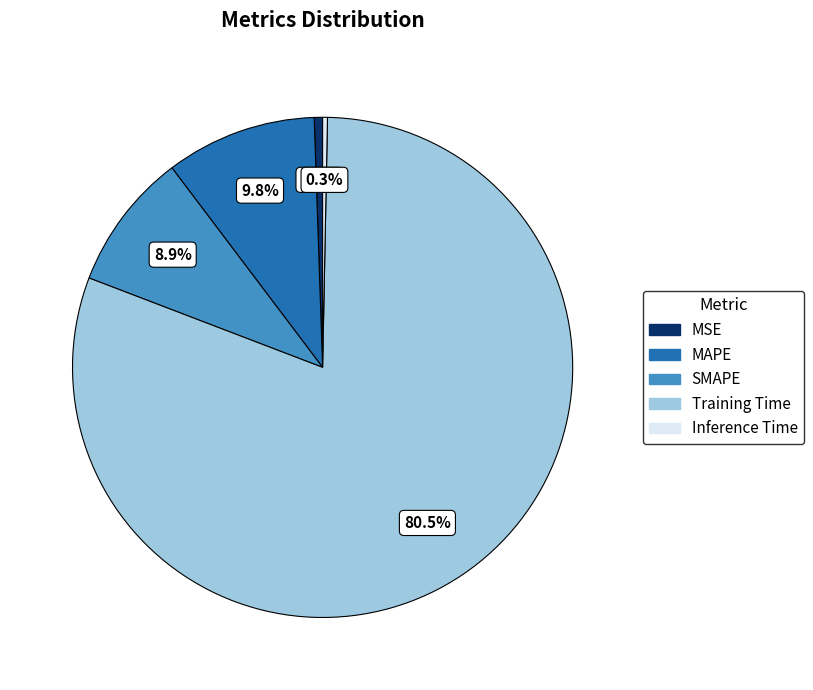

The SMAPE slice represents 9% of the pie. True or false?

True